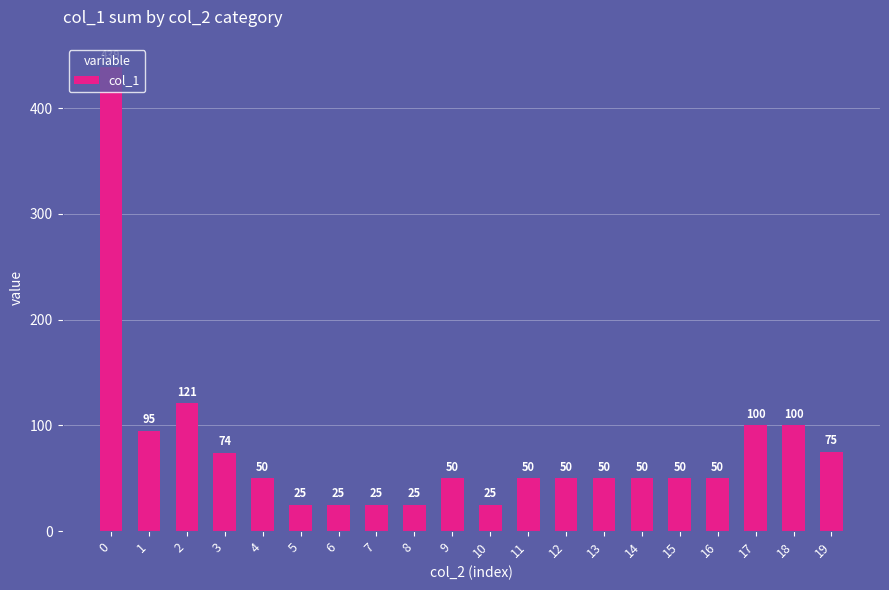

What is the difference between the maximum and minimum values?

414